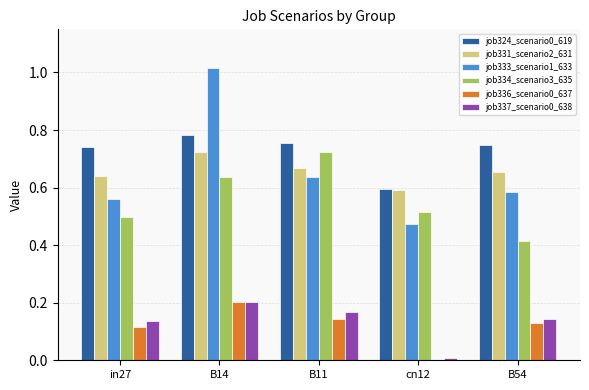

Does the chart contain stacked bars?

No